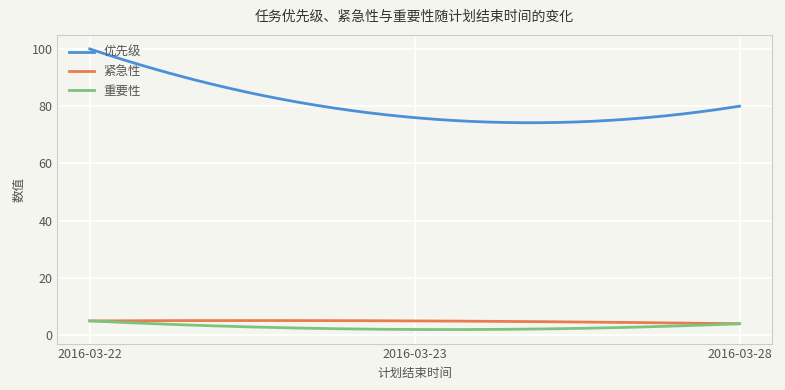

True or false: 优先级 and 重要性 intersect in this chart.

False